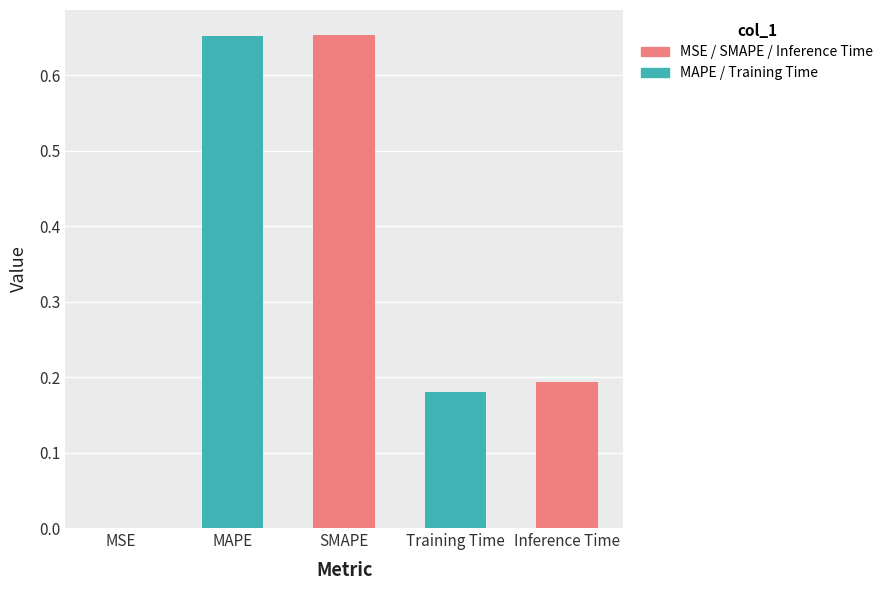

Does the chart contain any negative values?

No